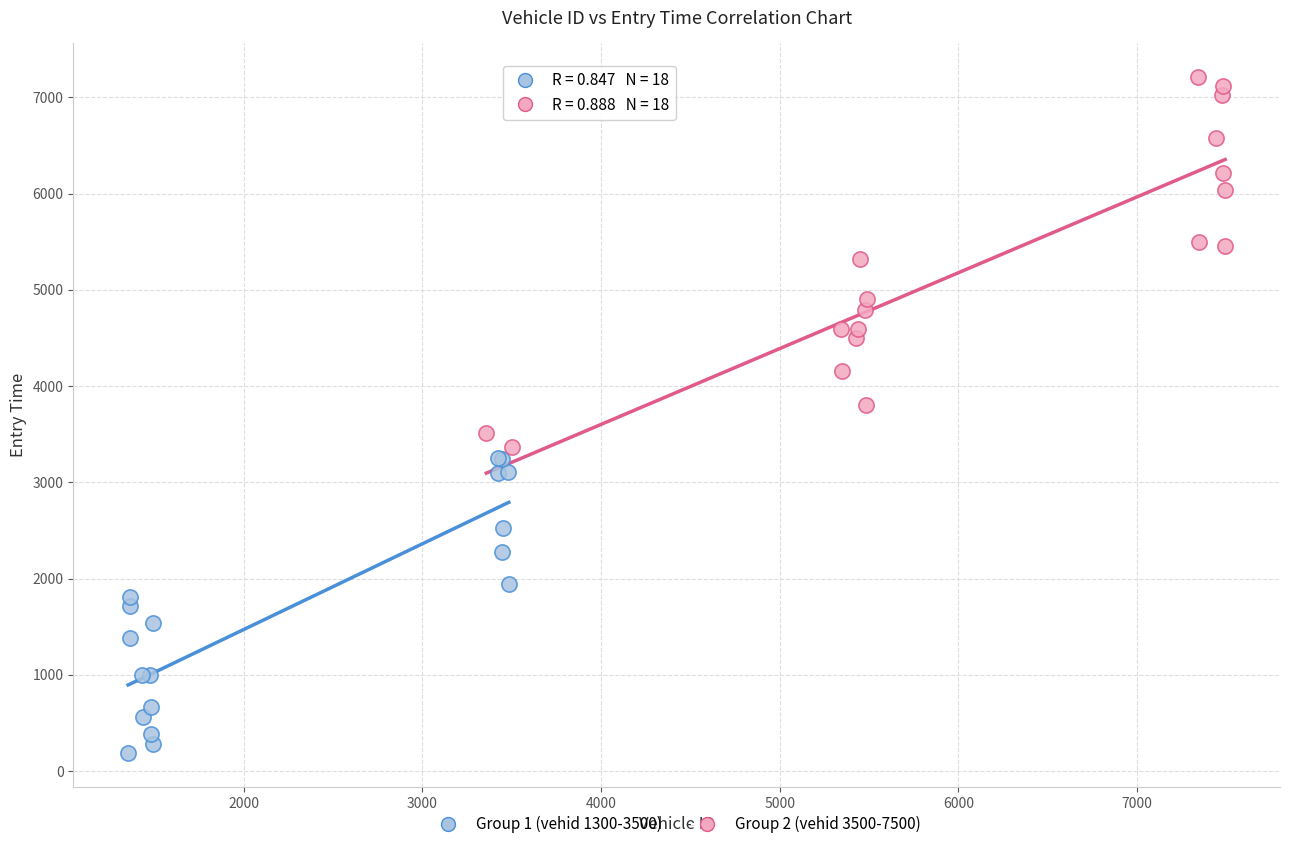

Which series reaches the minimum Y coordinate?

Group 1 (vehid 1300-3500)